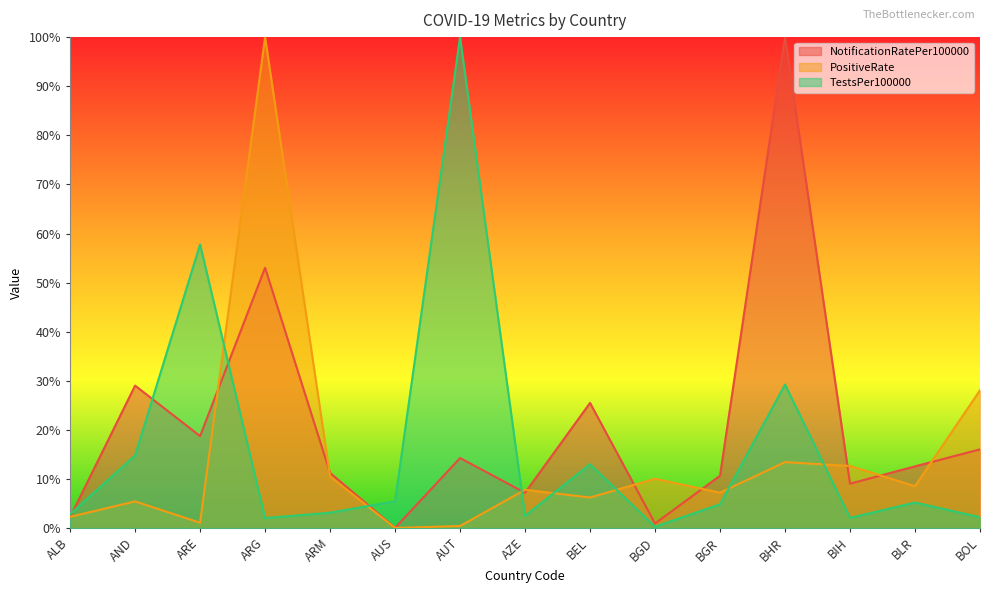

Rank the series at BEL from lowest to highest value.

PositiveRate, TestsPer100000, NotificationRatePer100000